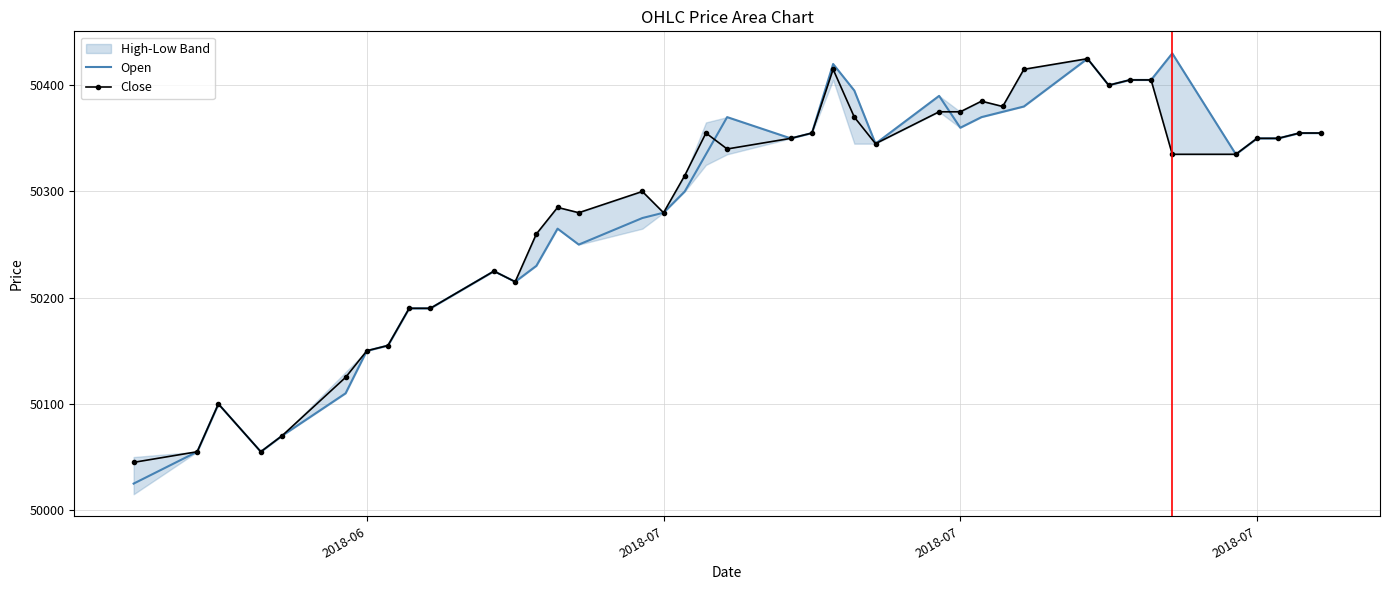

What is the greatest value displayed?

50430